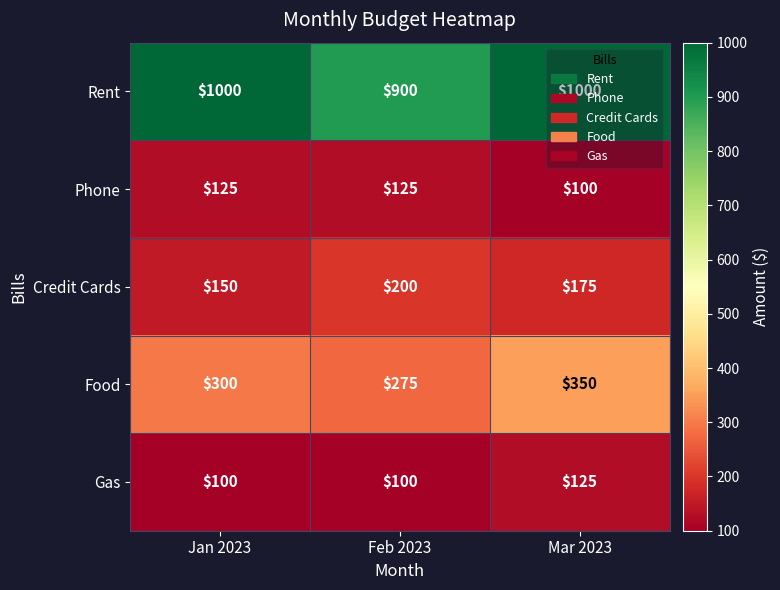

Which series has the widest spread of values?

Rent